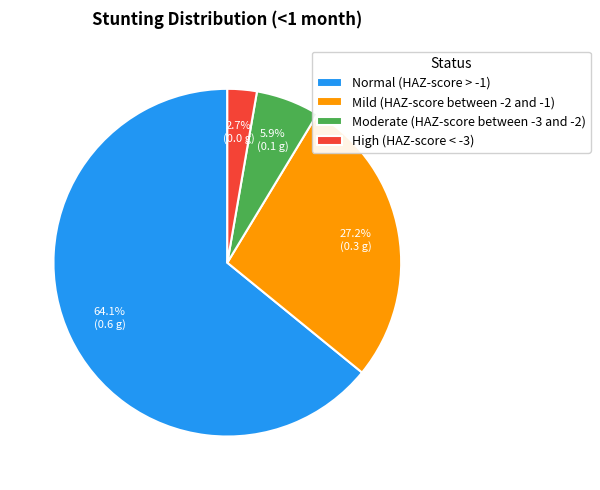

To the nearest percent, what portion does Mild (HAZ-score between -2 and -1) represent?

27%